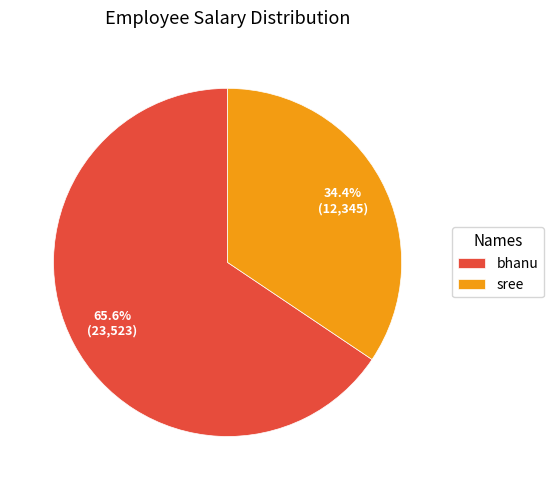

To the nearest percent, what portion does bhanu represent?

66%